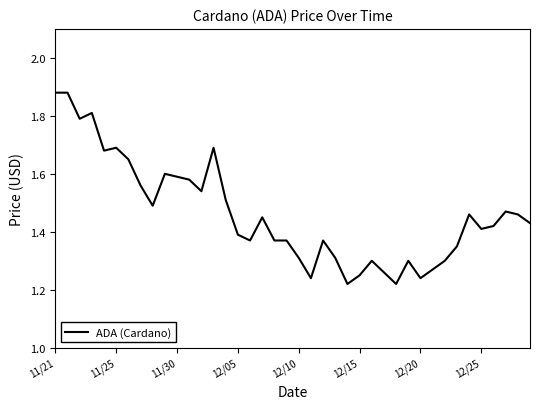

What is the difference between the maximum and minimum values?

0.7